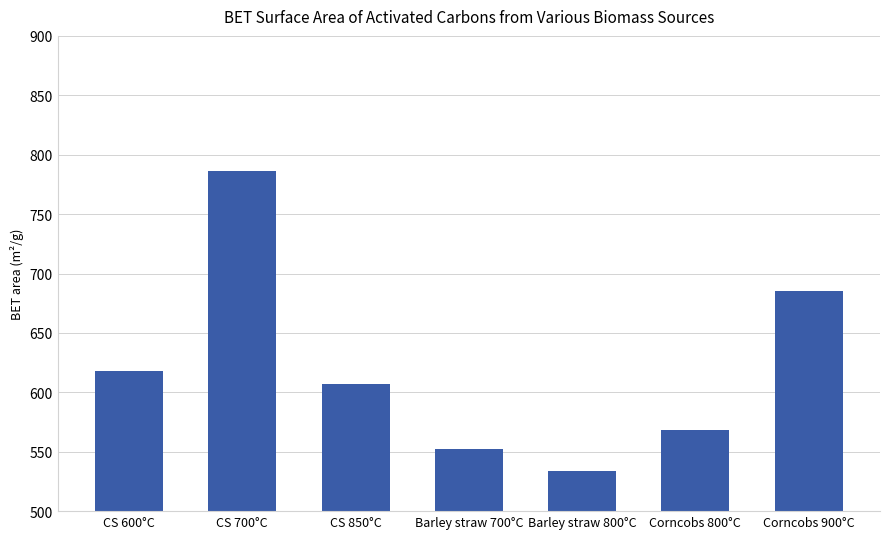

Reading right to left, list all the values displayed in this chart.

Corncobs 900°C=685	Corncobs 800°C=568	Barley straw 800°C=534	Barley straw 700°C=552	CS 850°C=607	CS 700°C=786	CS 600°C=618